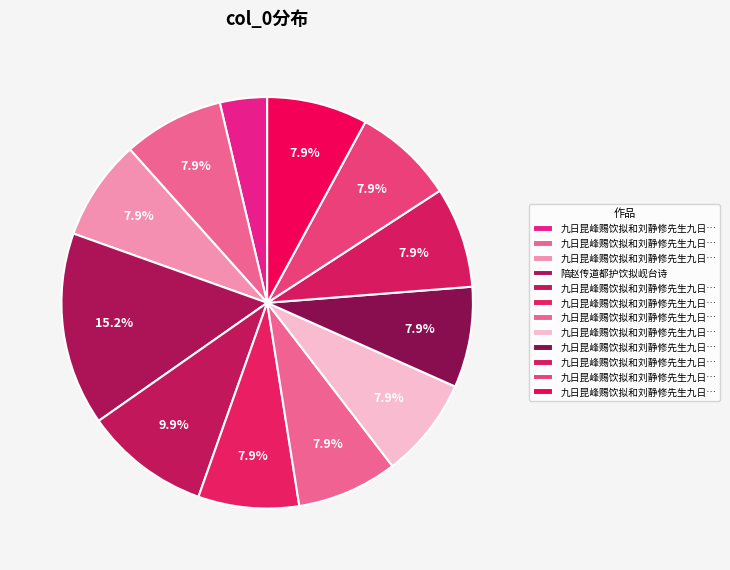

How many segments does this pie chart have?

12